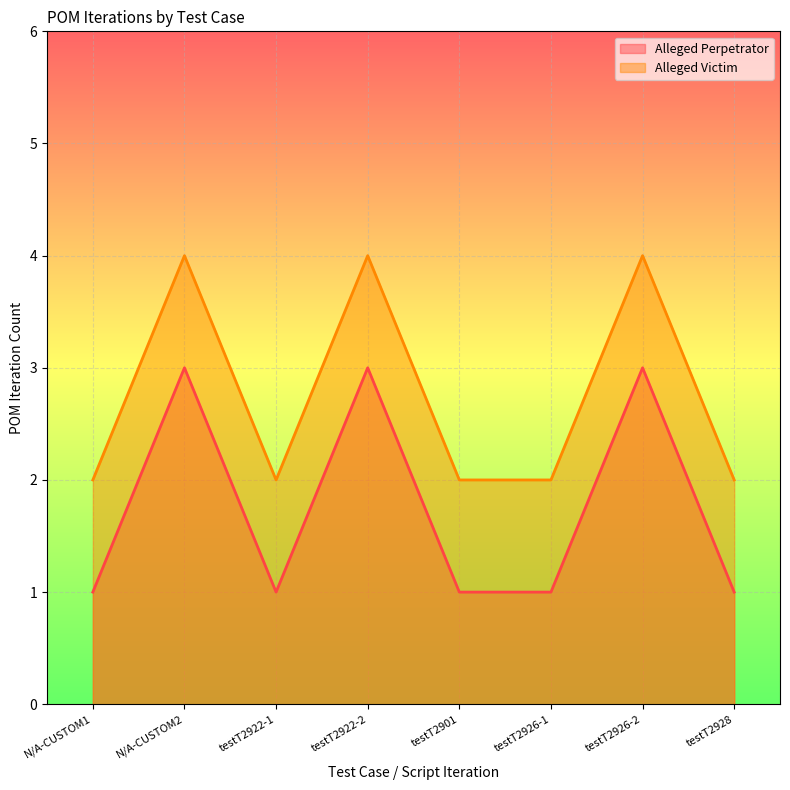

At which category is the sum across all series the highest?

N/A-CUSTOM2